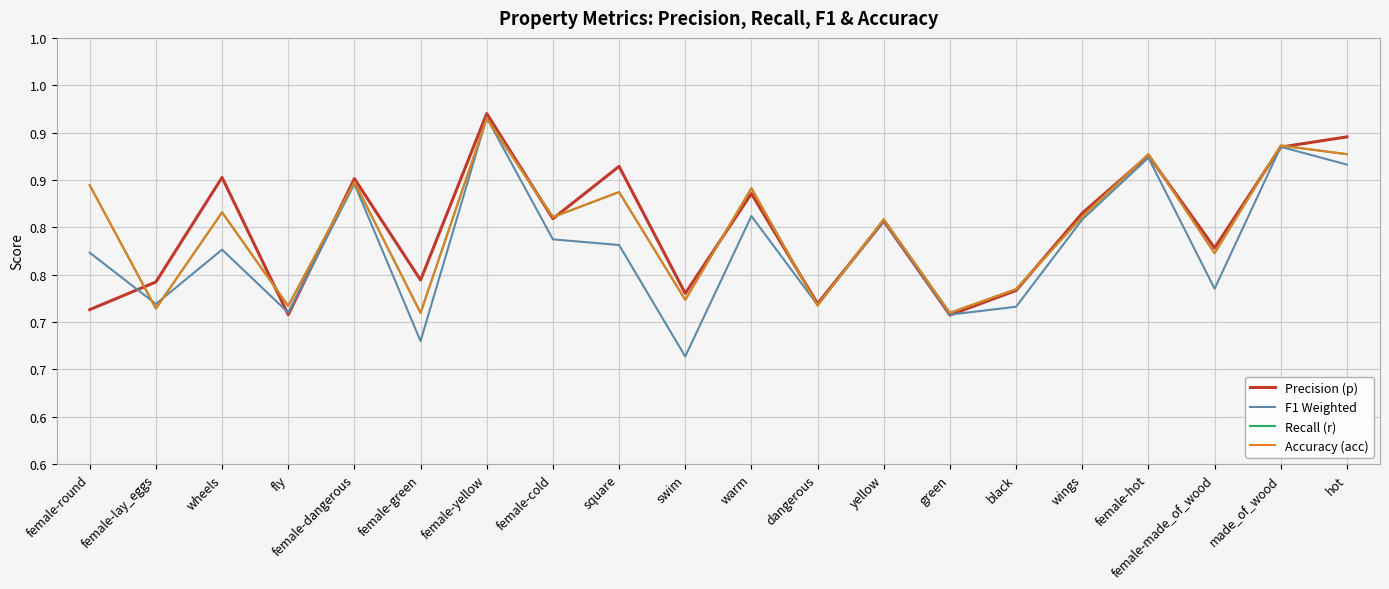

In Precision (p), how many points are higher than both neighbors (excluding endpoints)?

7